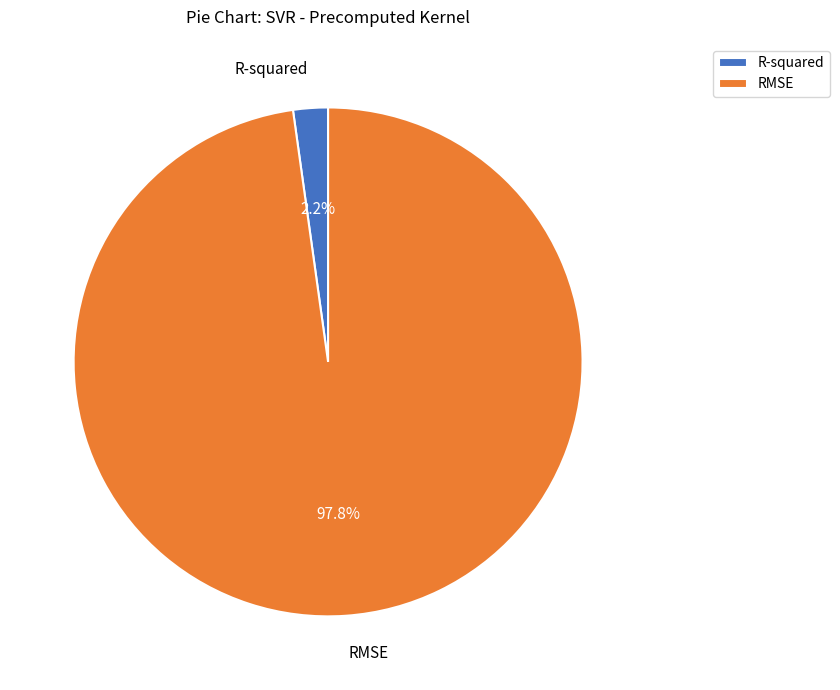

What percentage is the R-squared slice, to the nearest percent?

2%